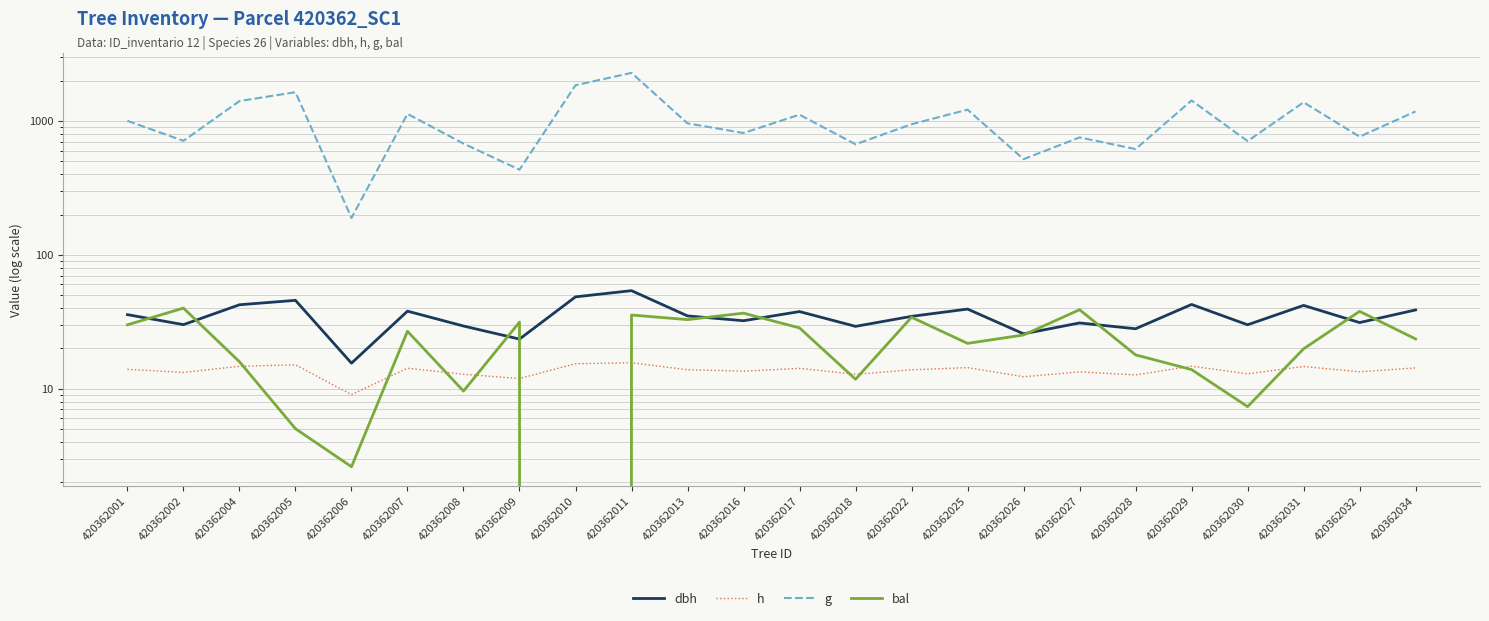

Between 420362011 and 420362004, which is larger?

420362011